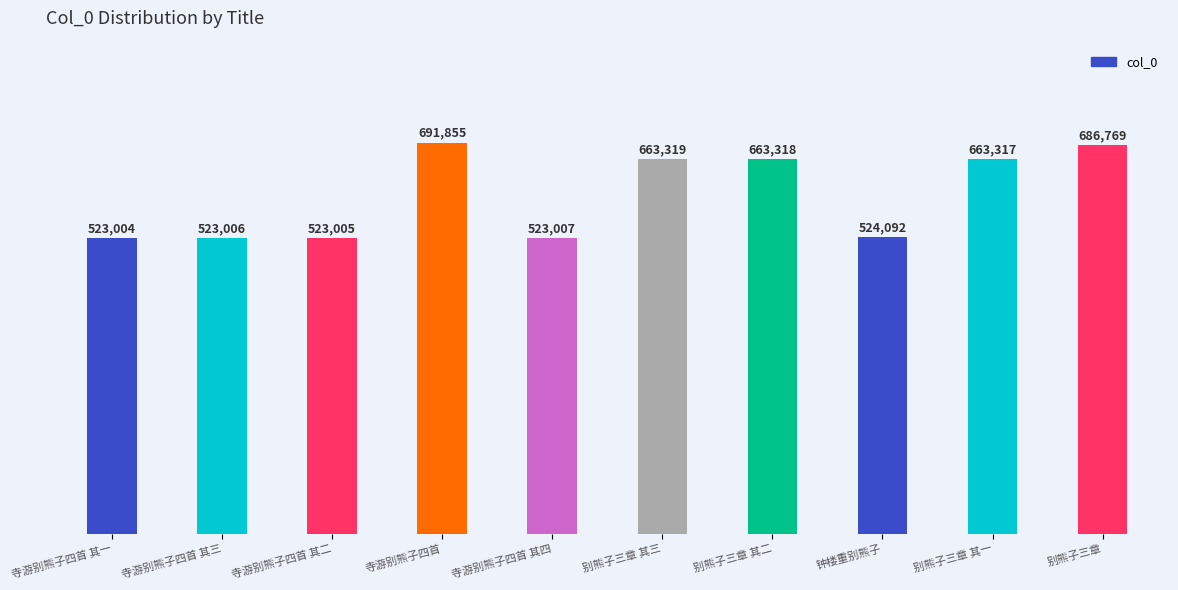

What is the label of the 1st bar from the right?

别熊子三章